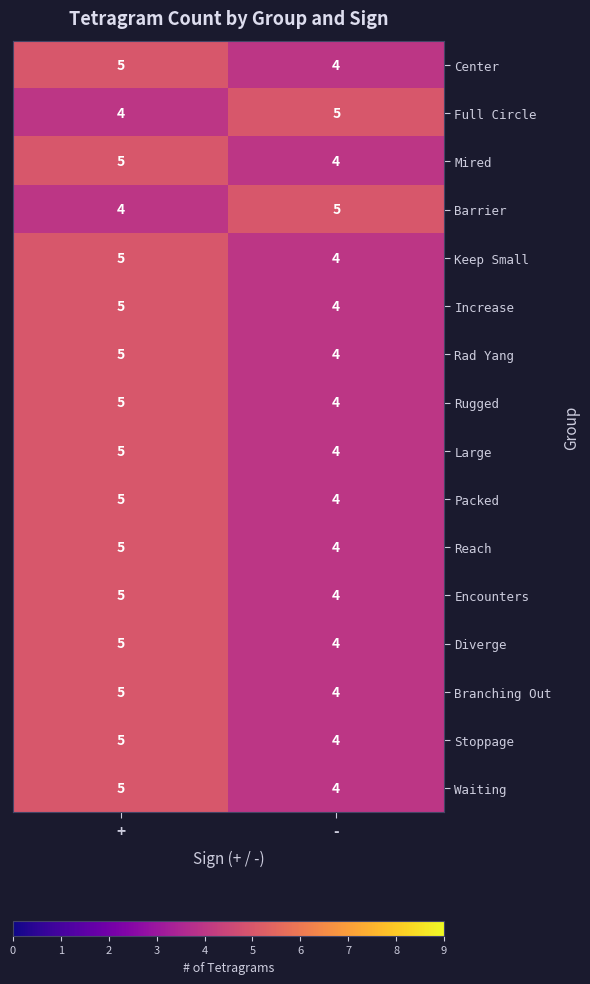

Rank the categories by Packed value from lowest to highest.

-, +